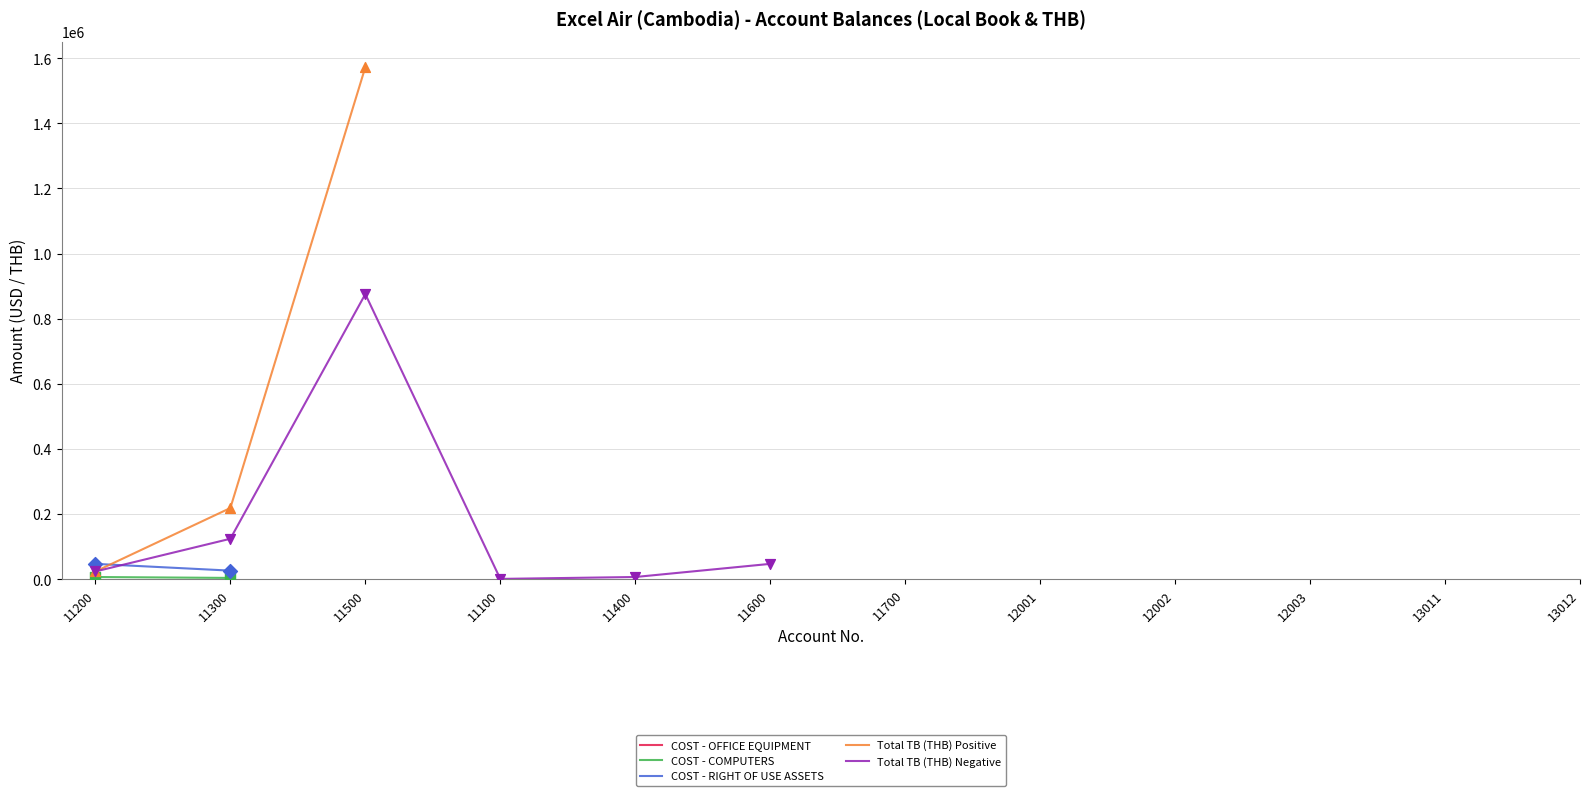

Is the value of Total TB (THB) Positive at 13012 greater than the value of COST - OFFICE EQUIPMENT at 12001?

No